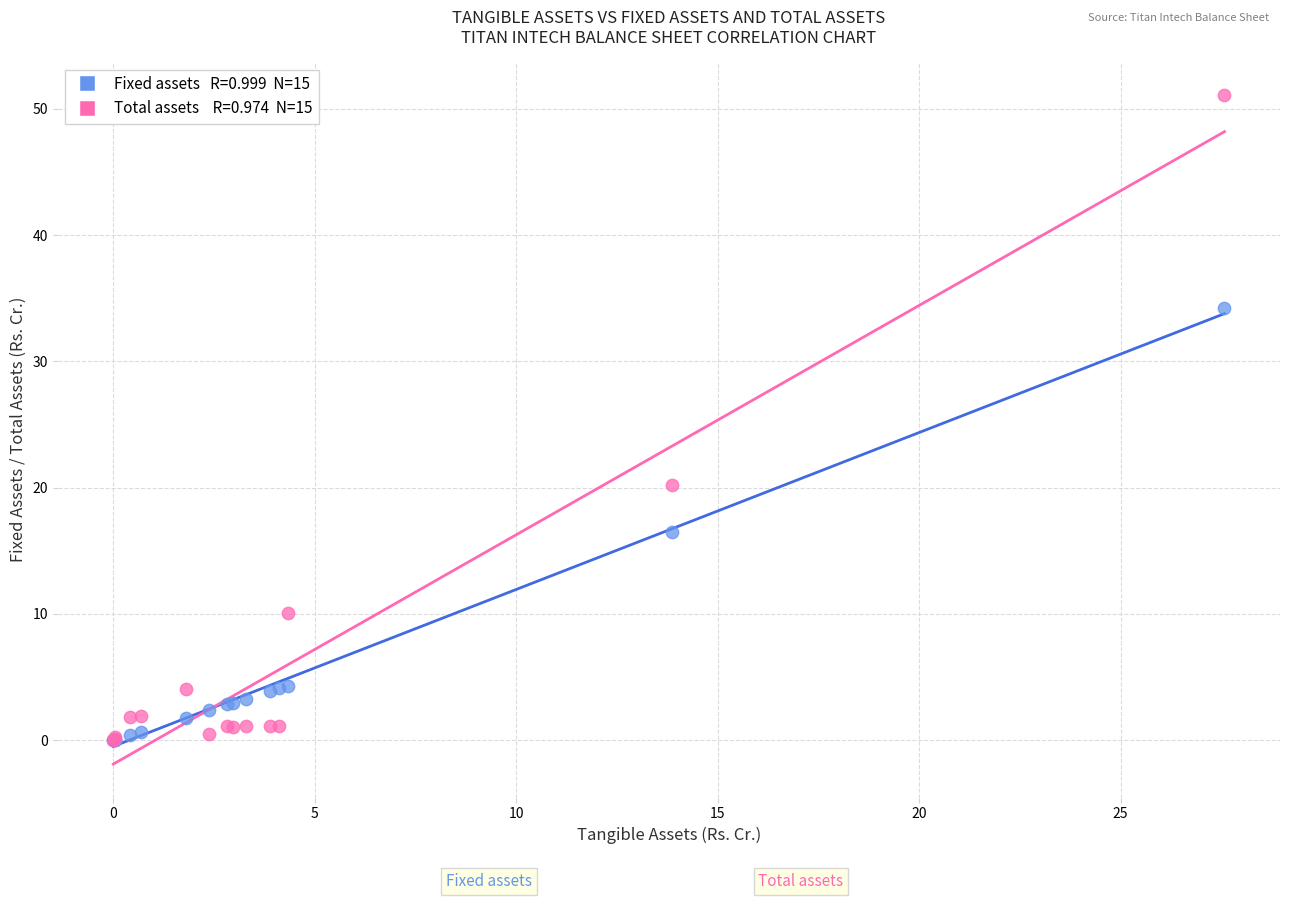

Across all series, what Y value is closest to 25?

20.2